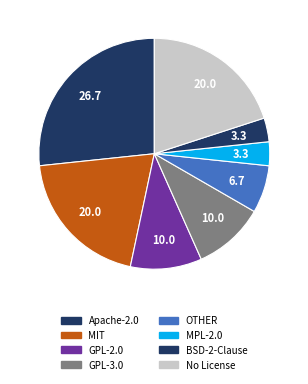

How many segments does this pie chart have?

8